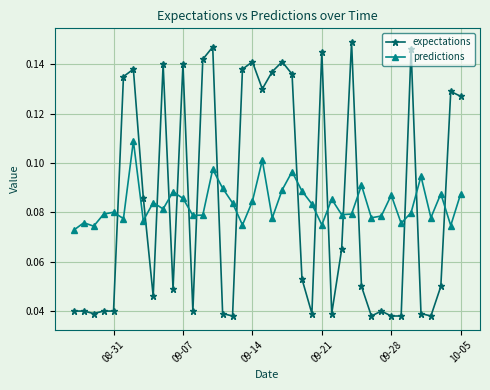

Which series has the largest range (max minus min)?

expectations